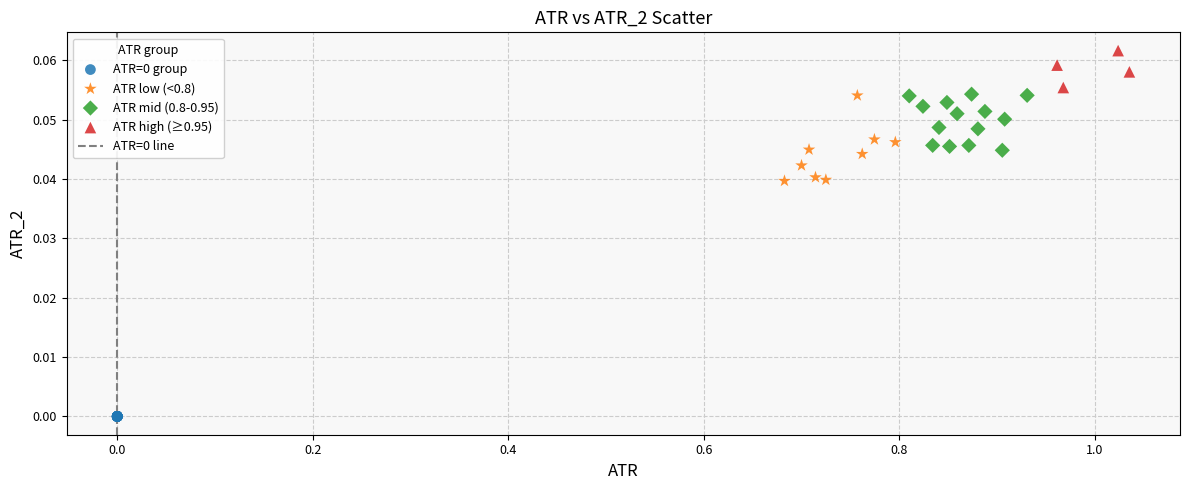

Which series reaches the maximum Y coordinate?

ATR high (≥0.95)